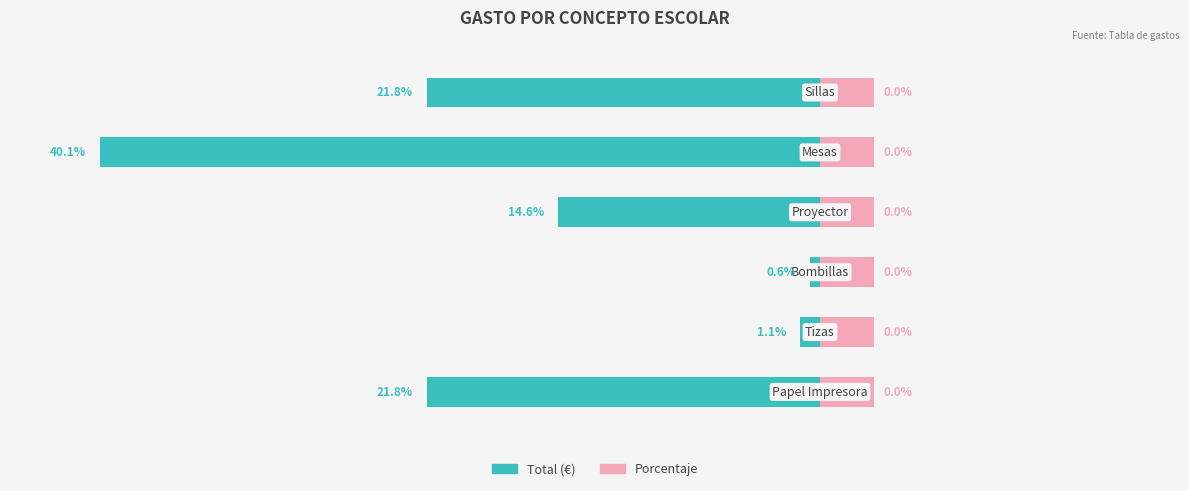

True or false: Porcentaje (%) has a value of 0.3 at 1.

False